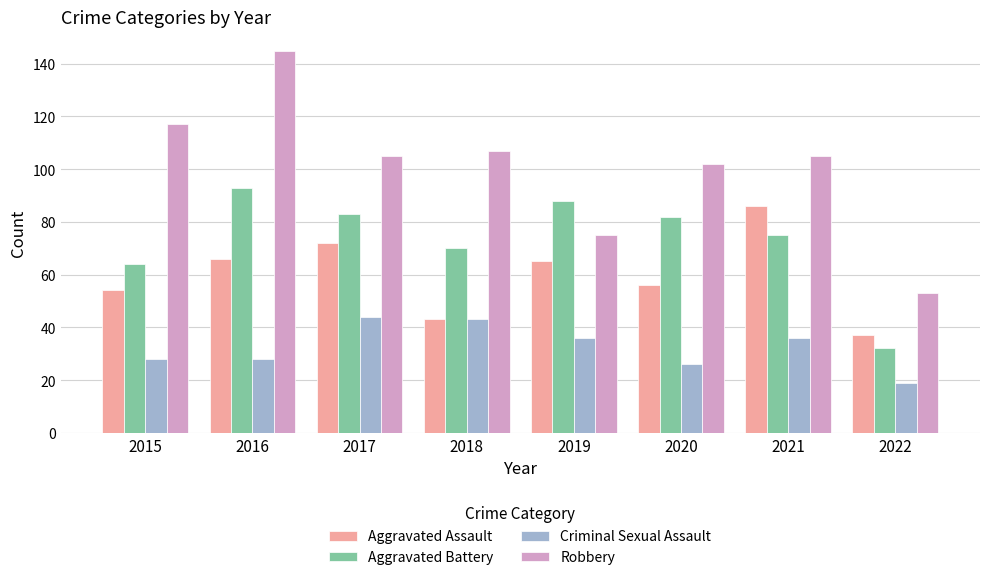

At which category is the sum across all series the highest?

2016